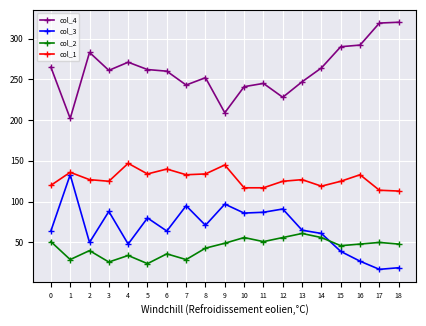

The value of col_4 at 12 is 228. True or false?

True